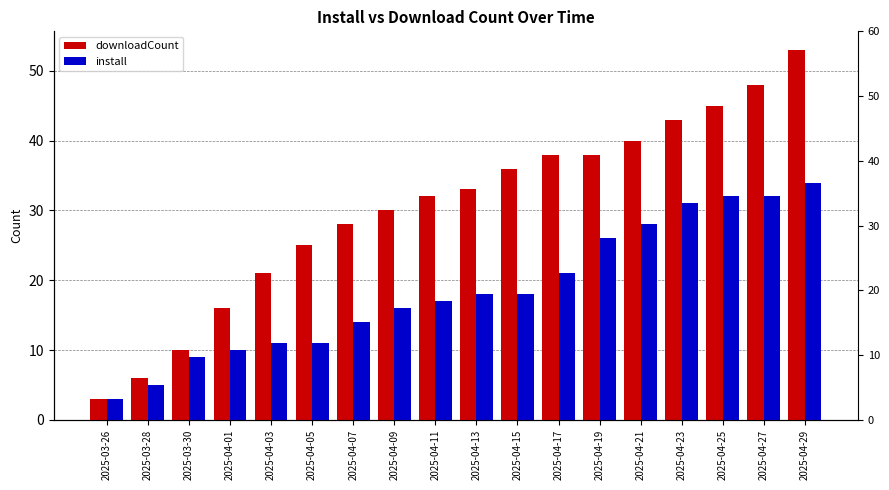

Rank the series at 2025-04-27 from lowest to highest value.

install, downloadCount